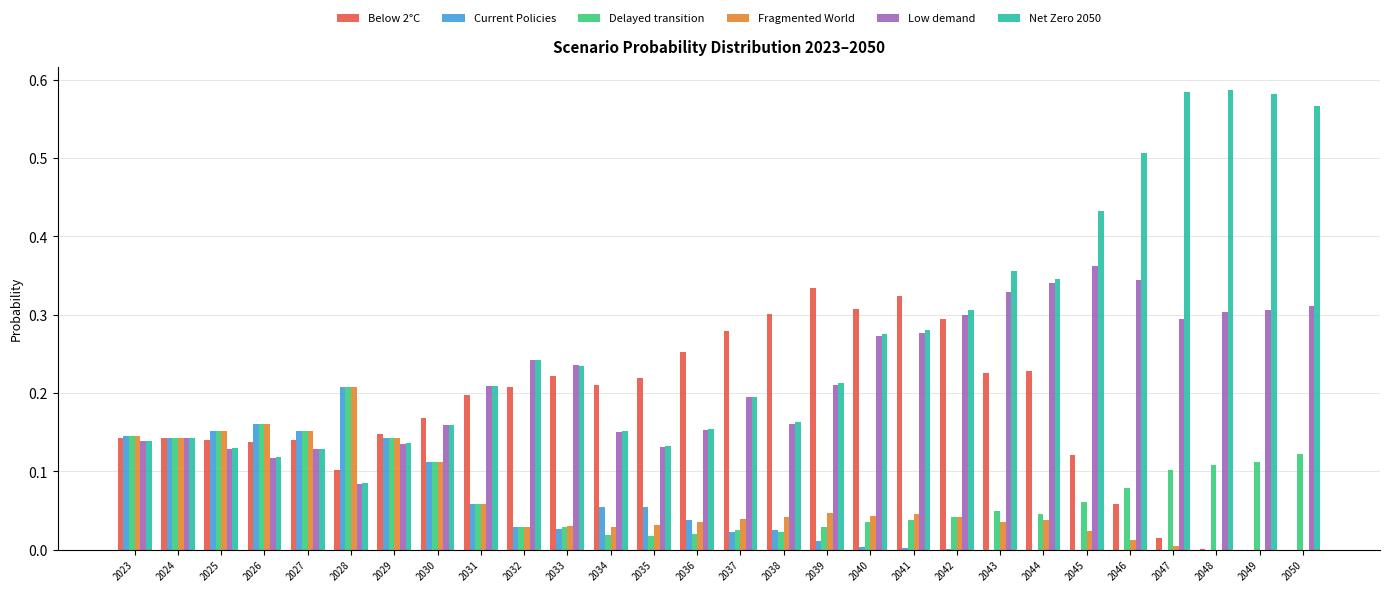

Which category has the highest value in the Delayed transition series?

2028